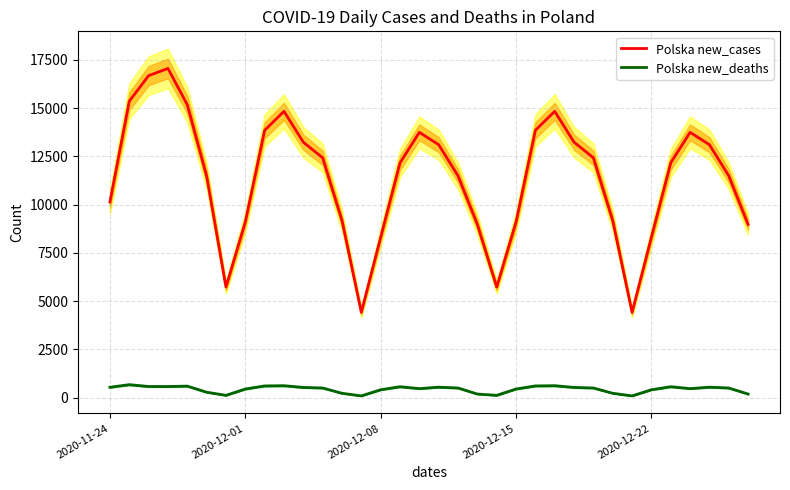

True or false: Polska new_cases and Polska new_deaths cross at least once.

False